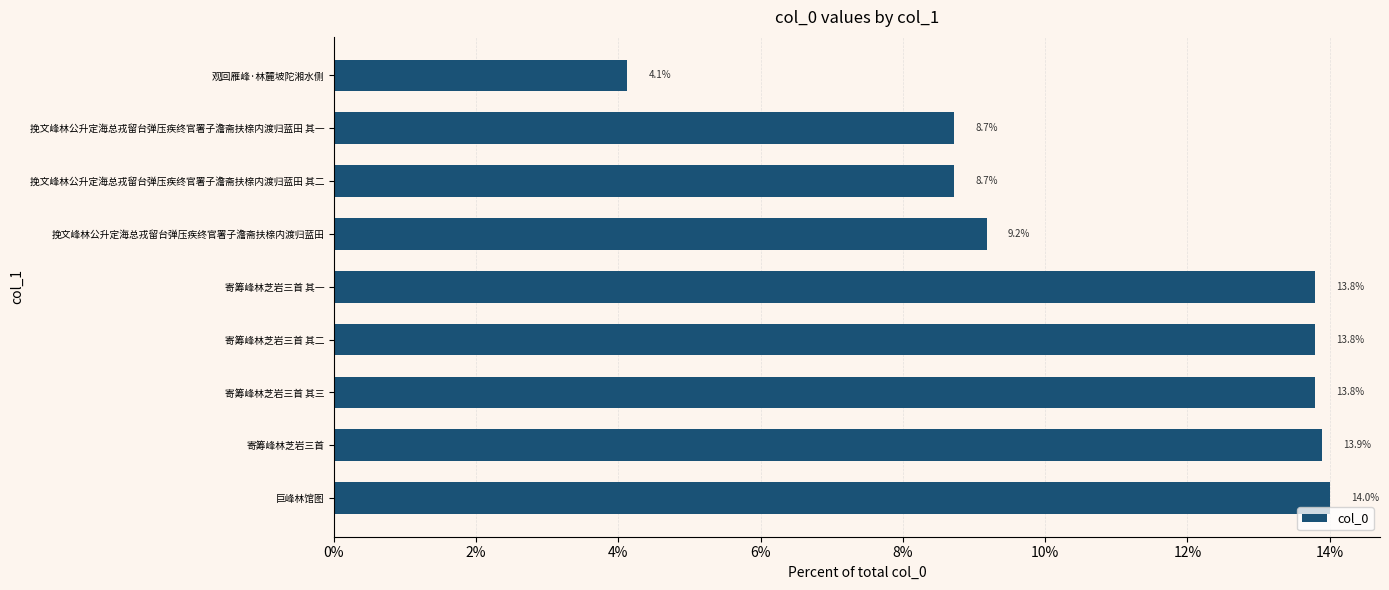

Where is the data nearest to the value 9?

挽文峰林公升定海总戎留台弹压疾终官署子澹斋扶榇内渡归蓝田